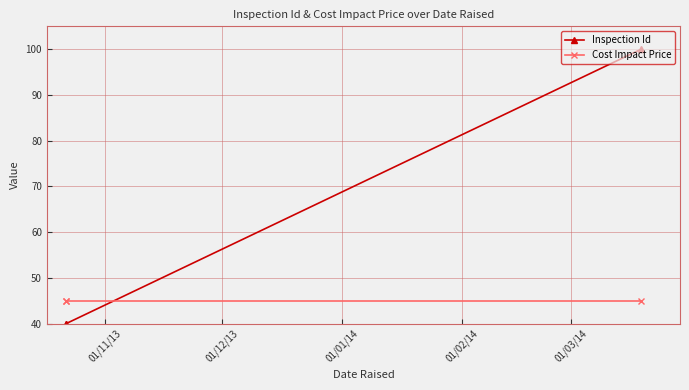

What is the minimum value shown in the chart?

40.0